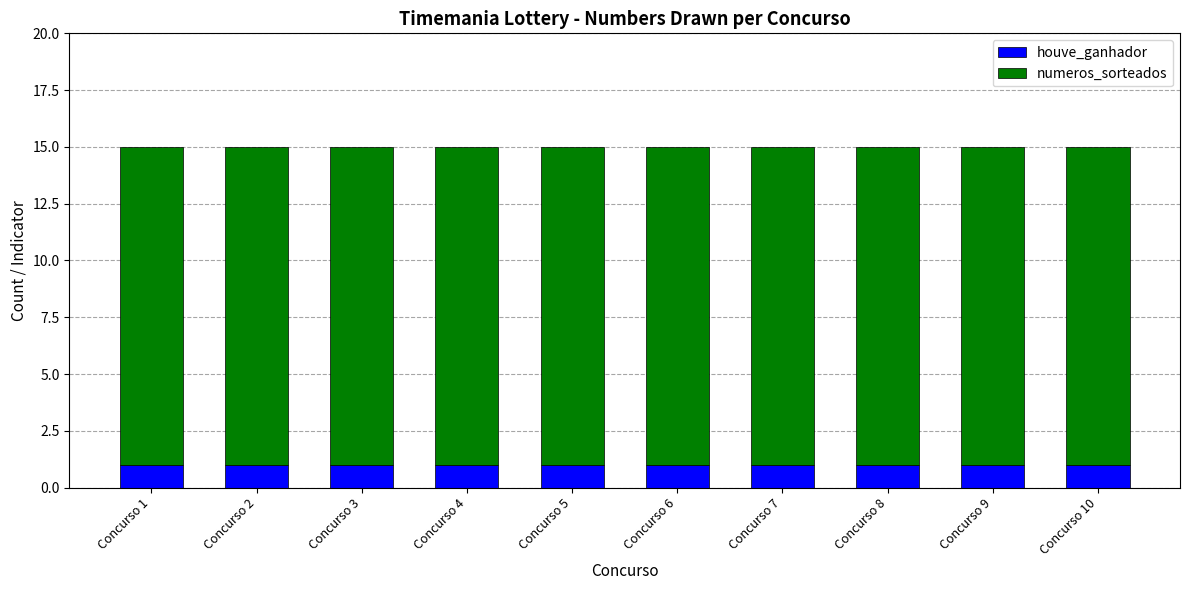

What is the sum of all houve_ganhador values?

10